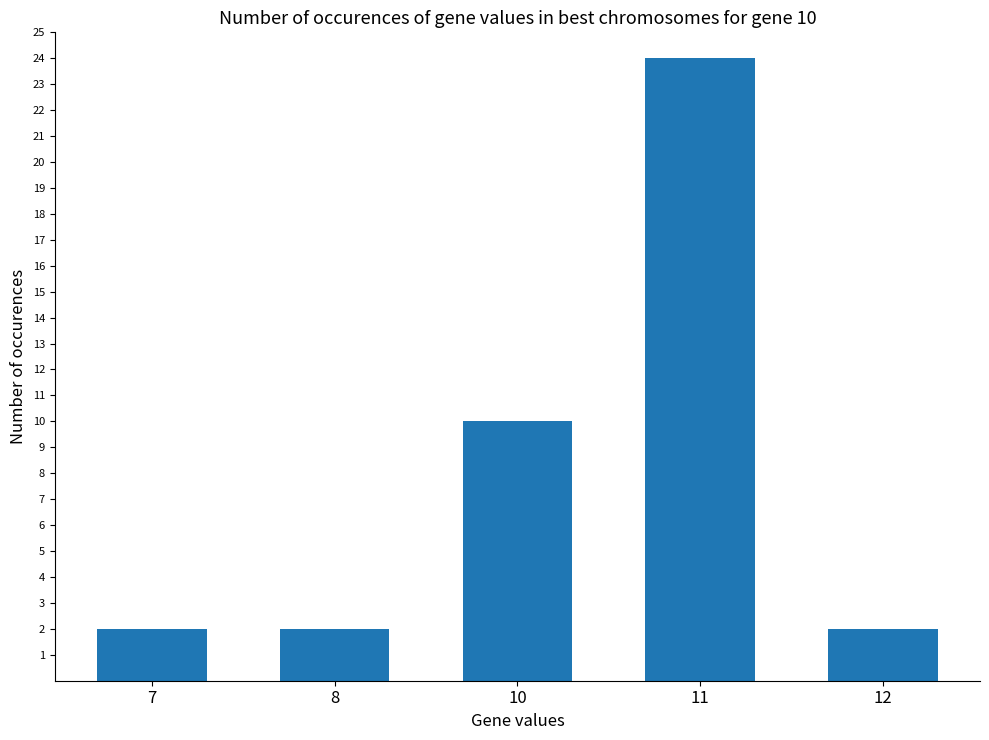

What is the value of the 4th bar from the left?

24